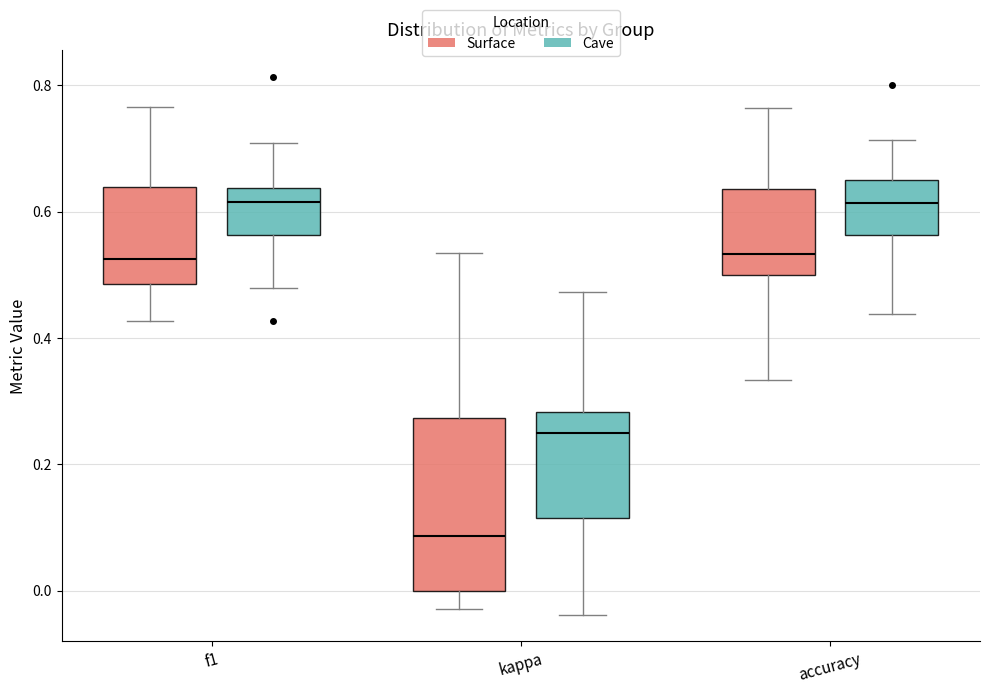

Reading left to right, read every box against the y-axis: the position of its median line, the range the box covers, and the ends of its whiskers. The values are not printed on the chart, so give them approximately, as read against the axis.

f1 (Surface): median 0.52, box 0.48 to 0.64, whiskers 0.42 to 0.76
f1 (Cave): median 0.62, box 0.56 to 0.64, whiskers 0.48 to 0.70
kappa (Surface): median 0.08, box 0.00 to 0.28, whiskers -0.02 to 0.54
kappa (Cave): median 0.26, box 0.12 to 0.28, whiskers -0.04 to 0.48
accuracy (Surface): median 0.54, box 0.50 to 0.64, whiskers 0.34 to 0.76
accuracy (Cave): median 0.62, box 0.56 to 0.66, whiskers 0.44 to 0.72